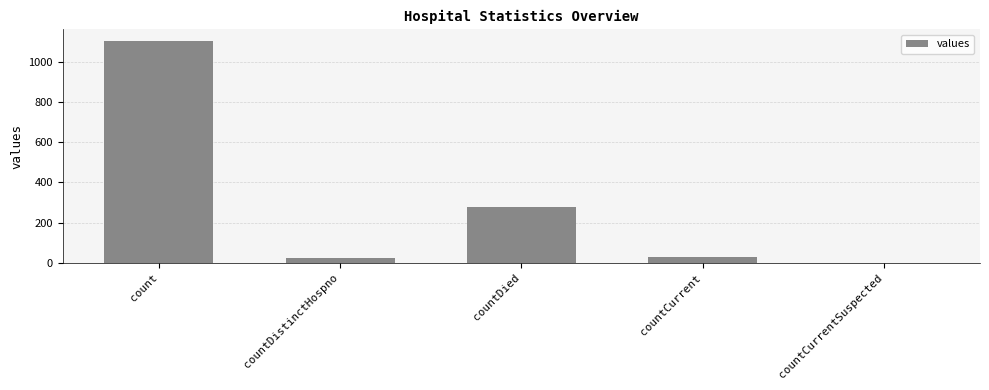

The value at countDied is 68. True or false?

False